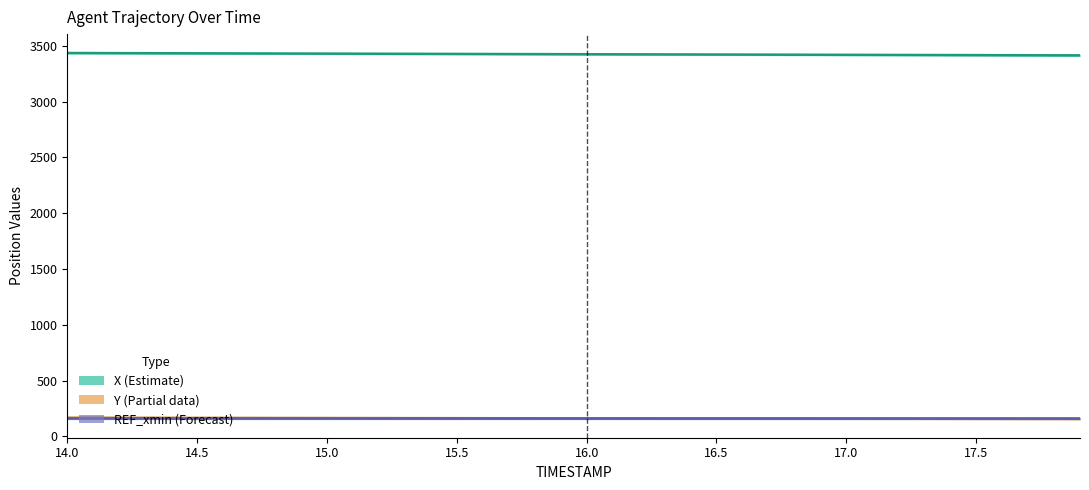

Is it true that X (position) equals 5479.0 at 15.5?

False